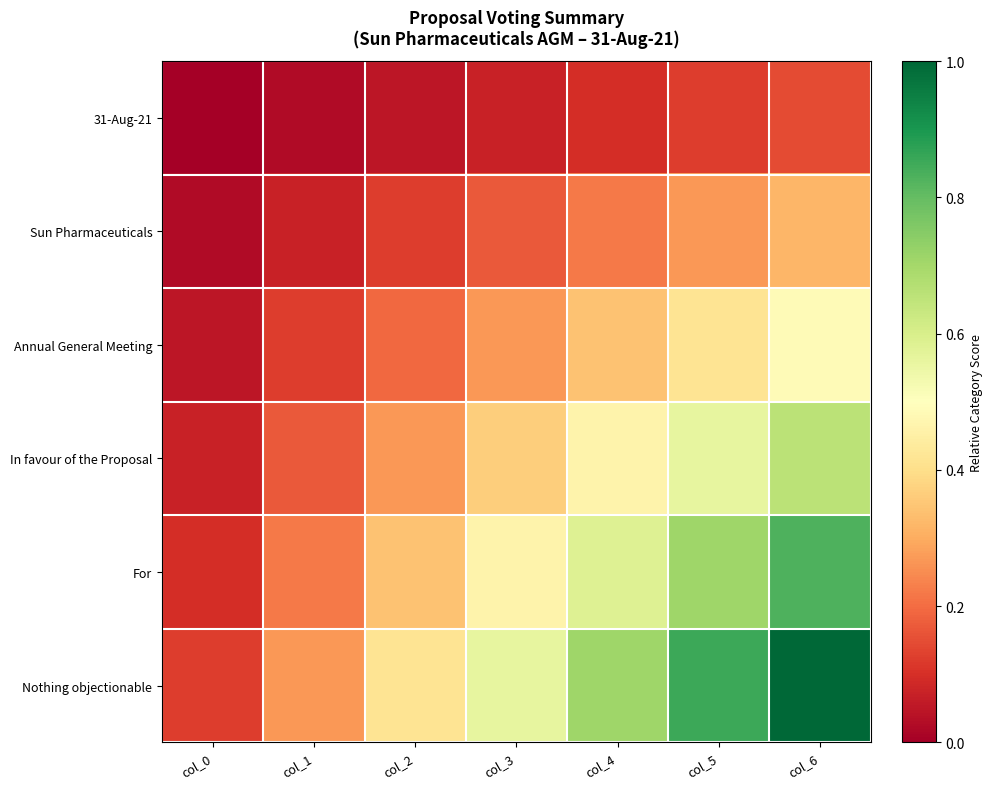

What is the spread (max minus min) of values at col_0?

0.1